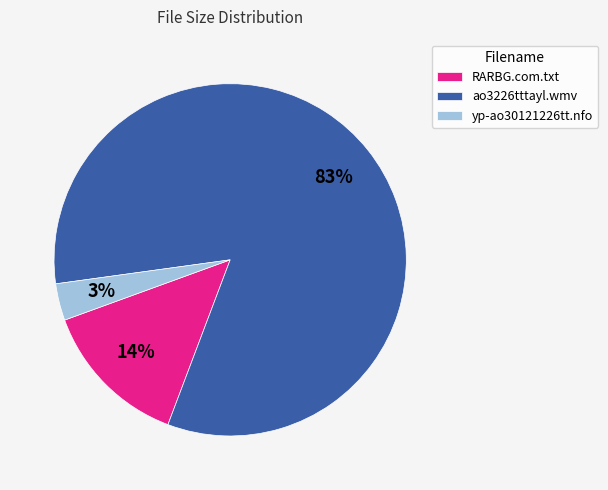

Which slice is the smallest?

yp-ao30121226tt.nfo